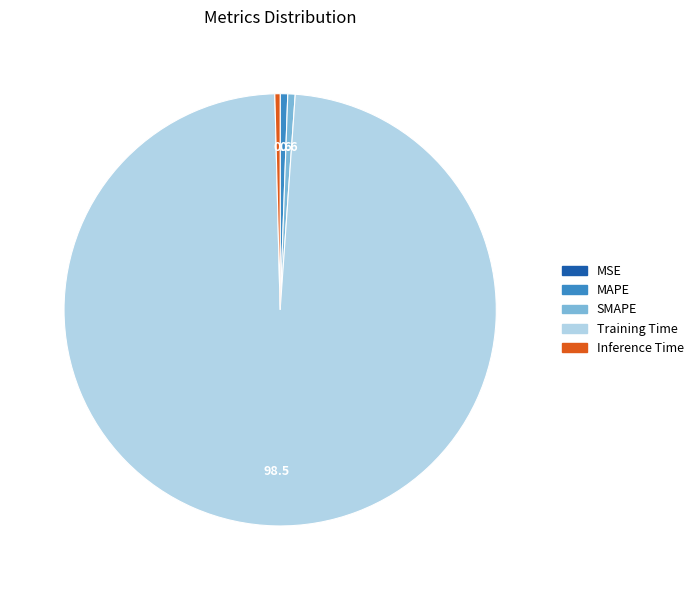

Do SMAPE and Training Time together represent more than half of the pie?

Yes